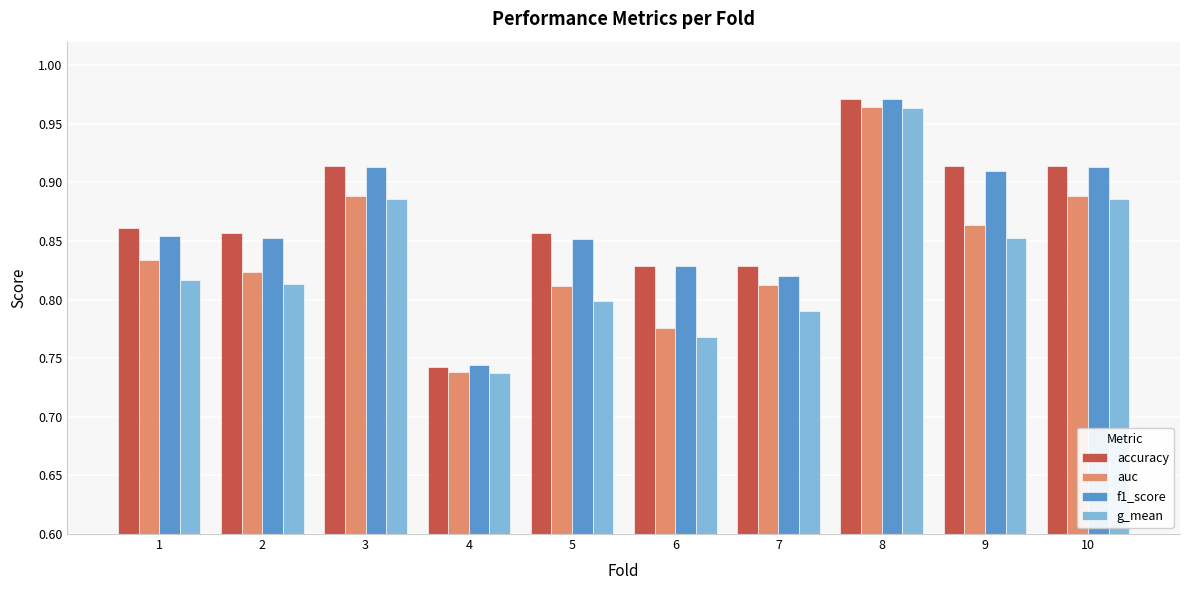

What is the sum of all accuracy values?

8.7